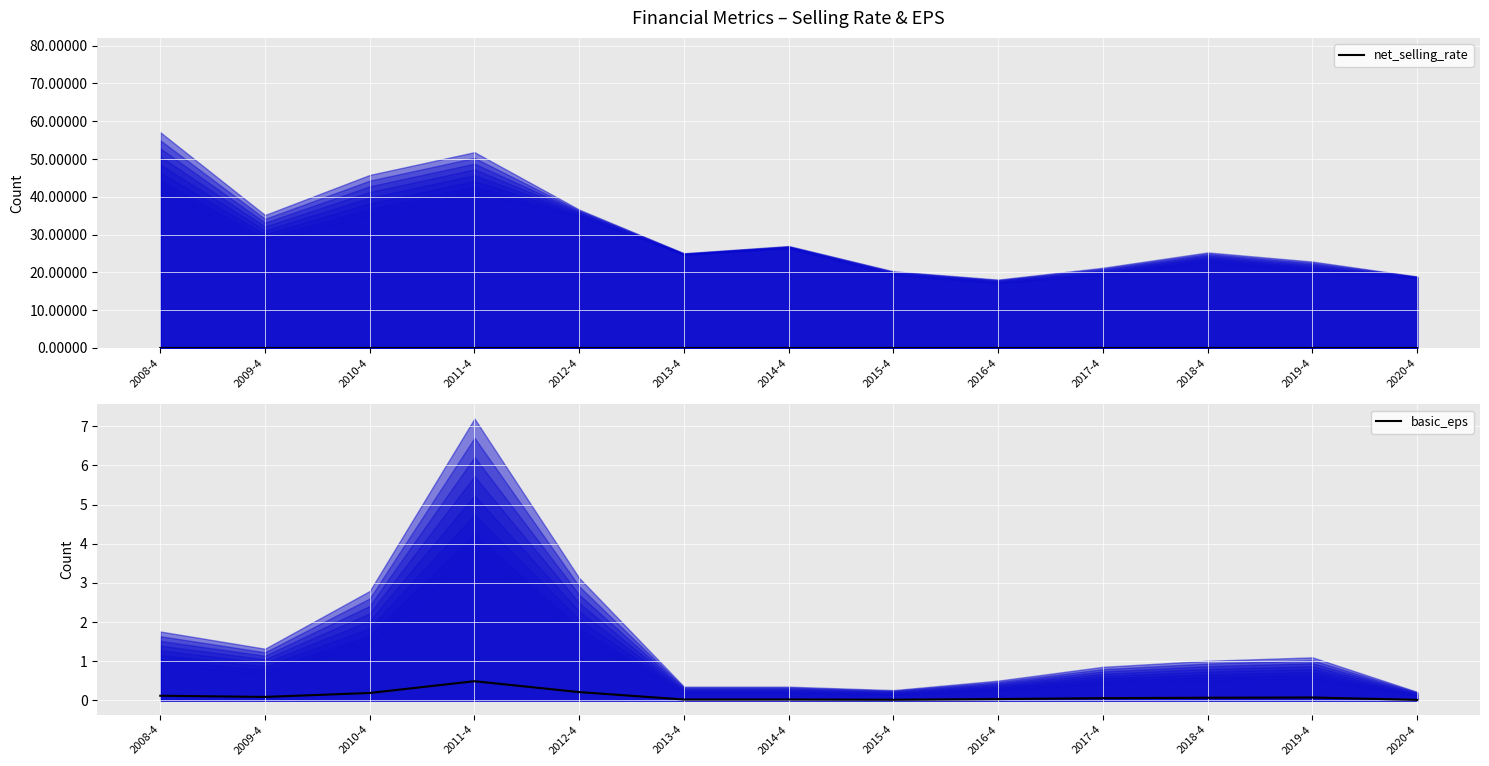

What is the spread (max minus min) of values at 2008-4?

0.1